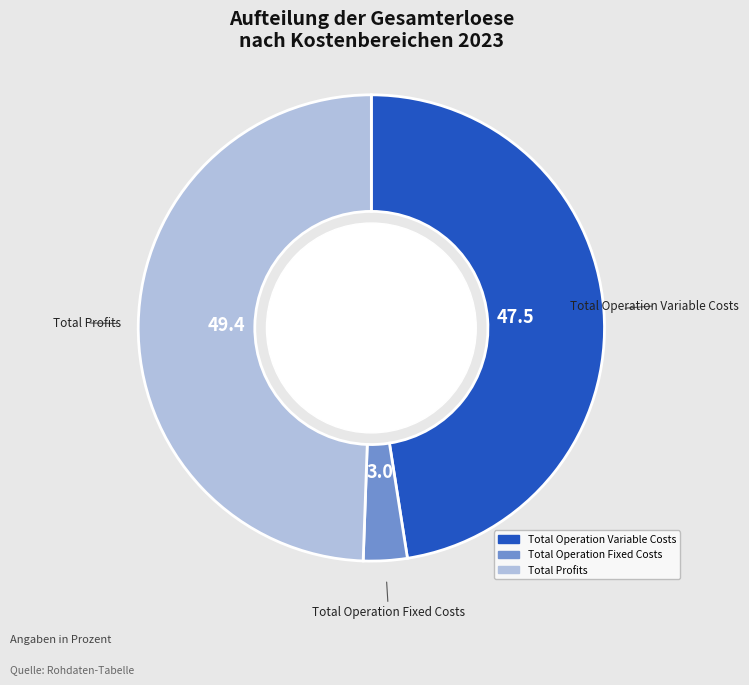

Is there any slice that represents more than half of the pie?

No